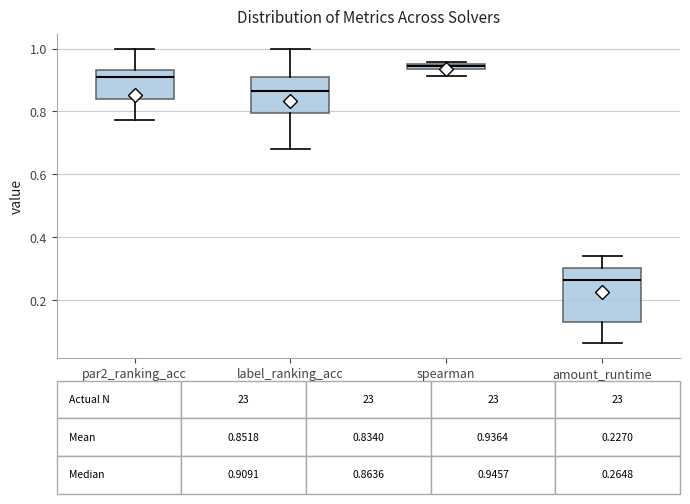

Comparing the boxes themselves (not the whiskers), which one is the tallest?

amount_runtime